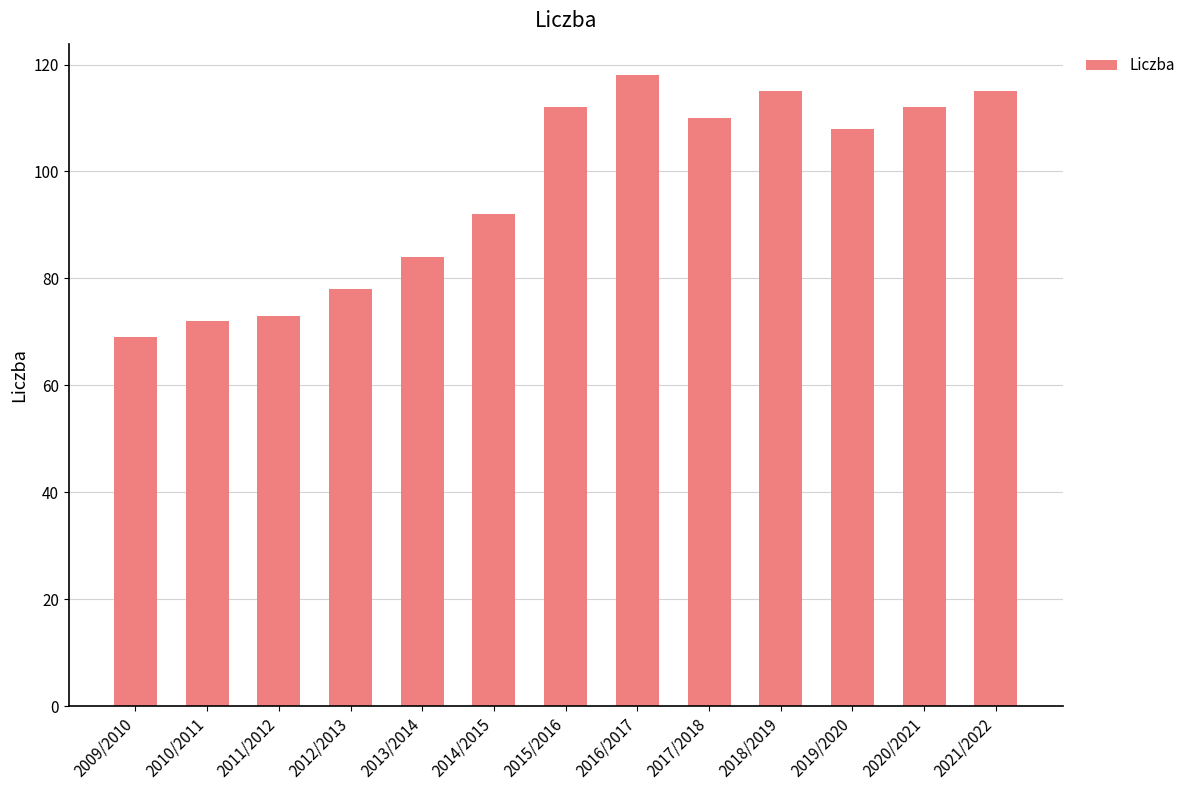

How many bars are there in total?

13